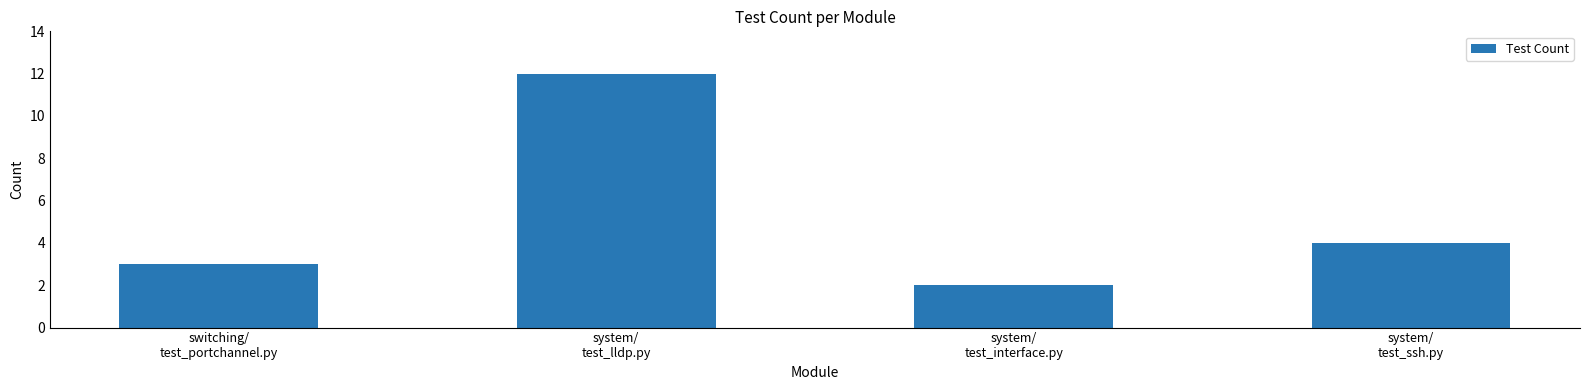

What value does the data have at system/
test_lldp.py, to the nearest 10?

10